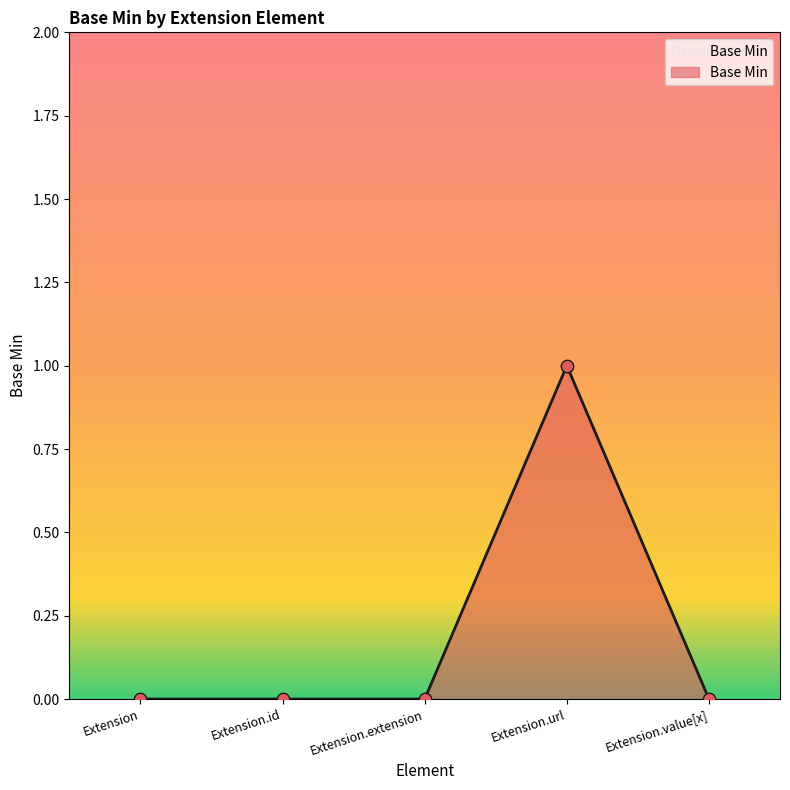

Which has a higher value, Extension.extension or Extension.url?

Extension.url